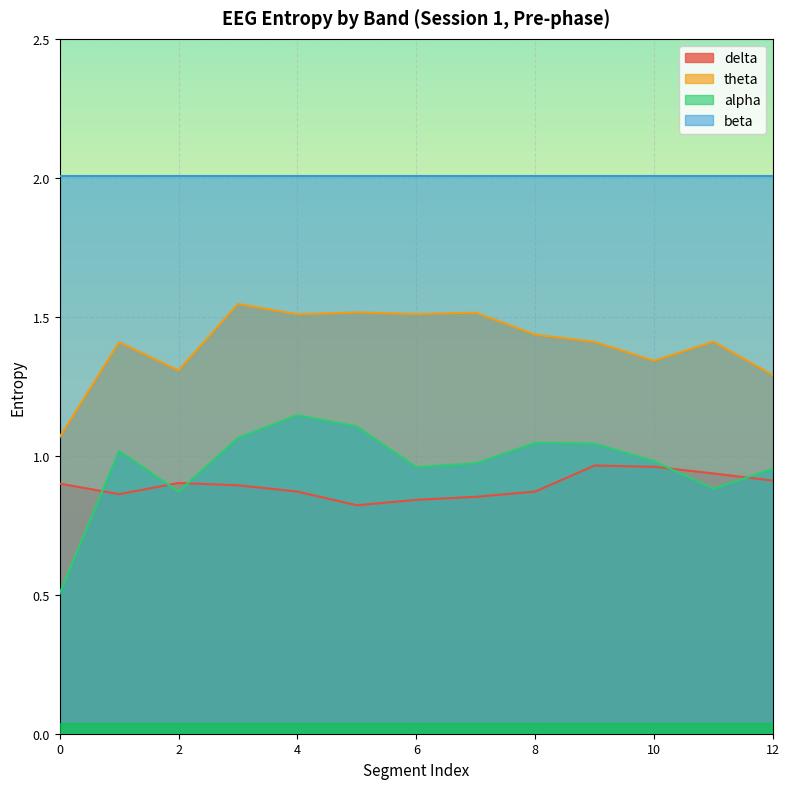

What is the value of the theta point at the 13th from the left?

1.3